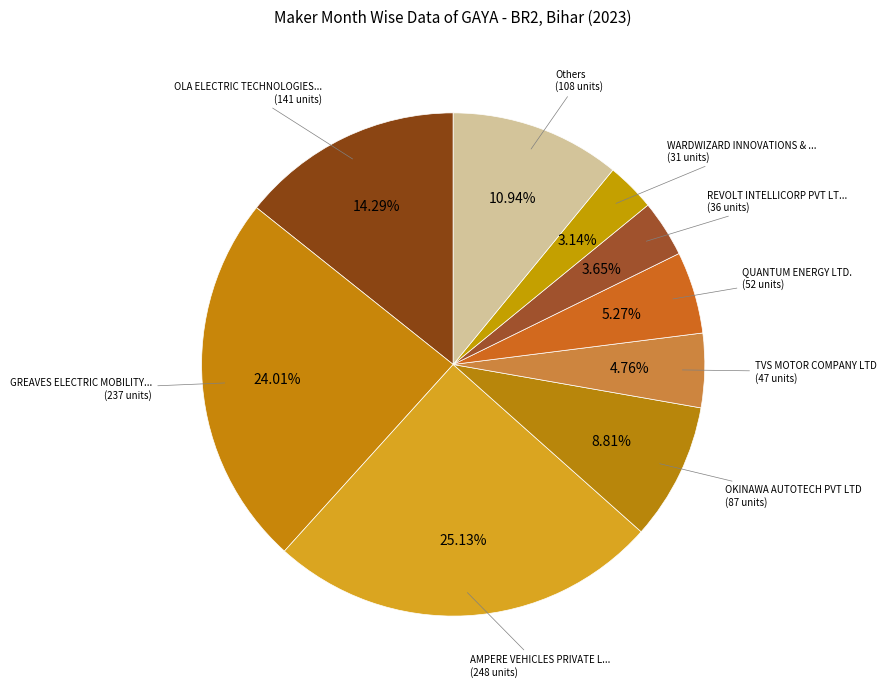

Count the number of slices in the pie.

9